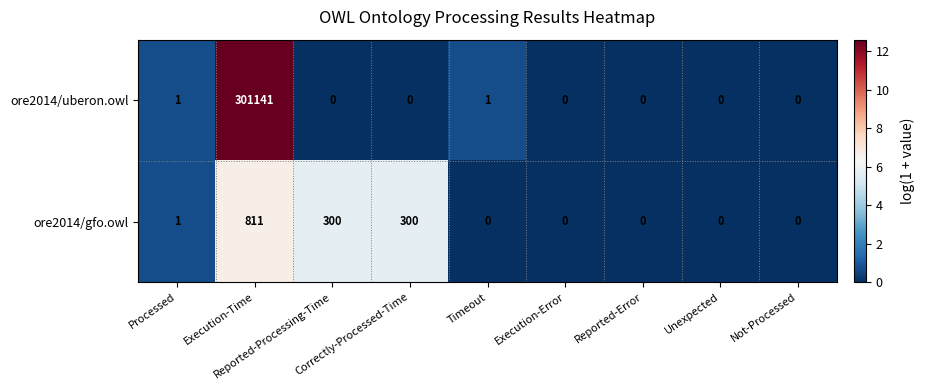

List the series in order of their peak value, lowest first.

ore2014/gfo.owl, ore2014/uberon.owl